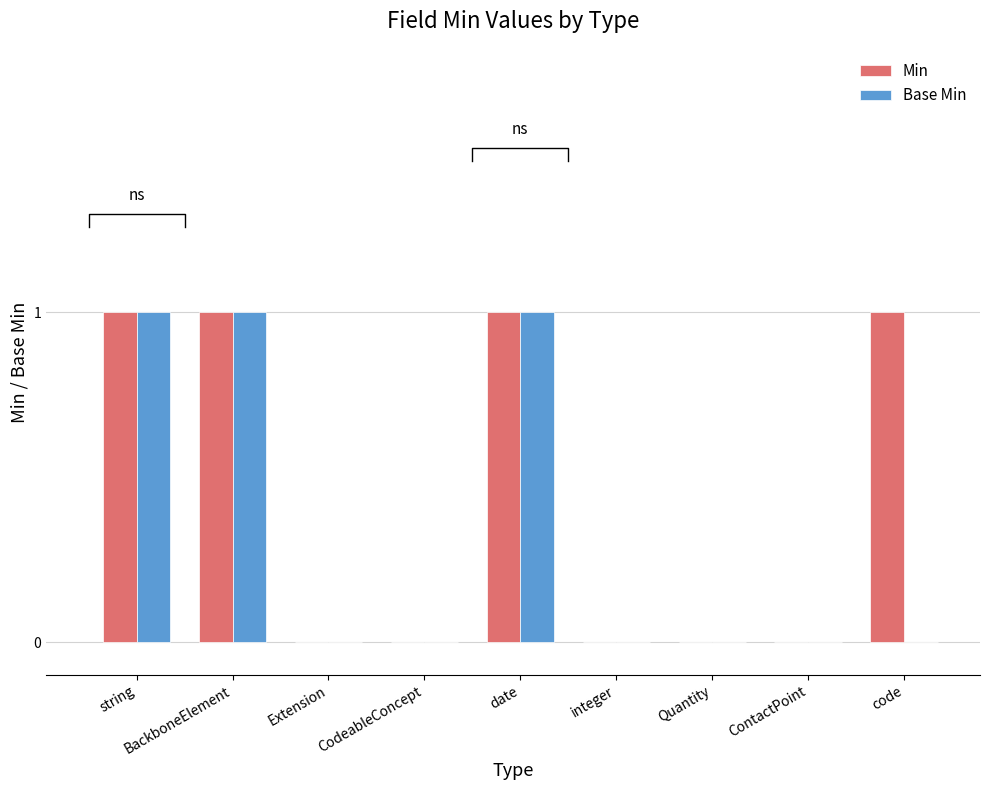

Between ContactPoint and code, which series saw the biggest shift?

Min